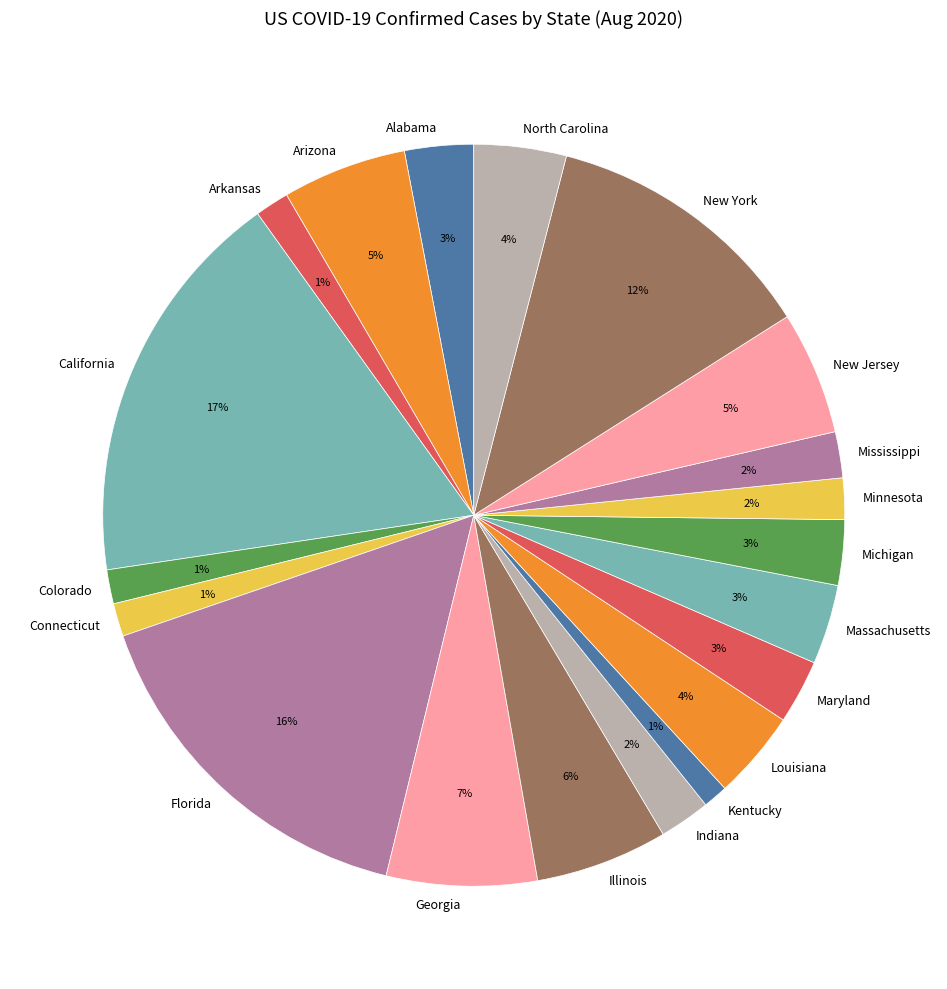

Is there a majority slice in this chart?

No